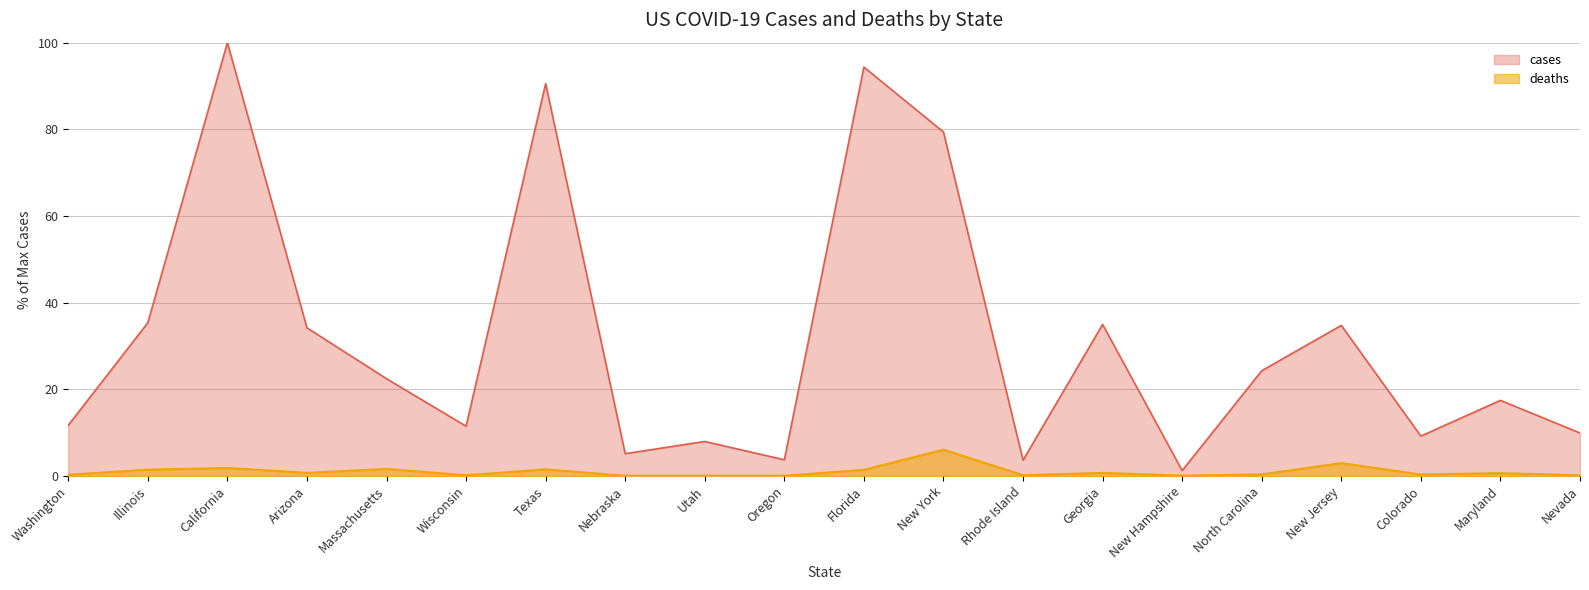

Where is deaths nearest to the value 3?

New Jersey